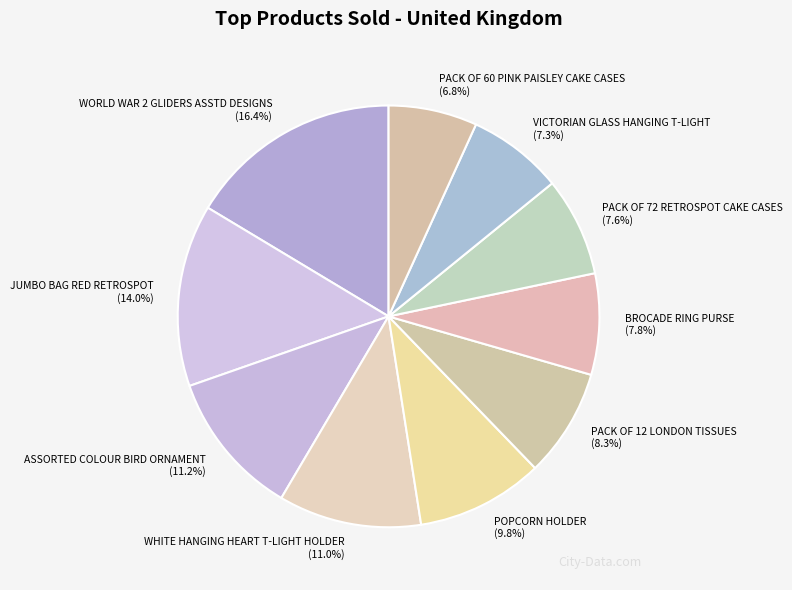

Which slice is the smallest?

PACK OF 60 PINK PAISLEY CAKE CASES